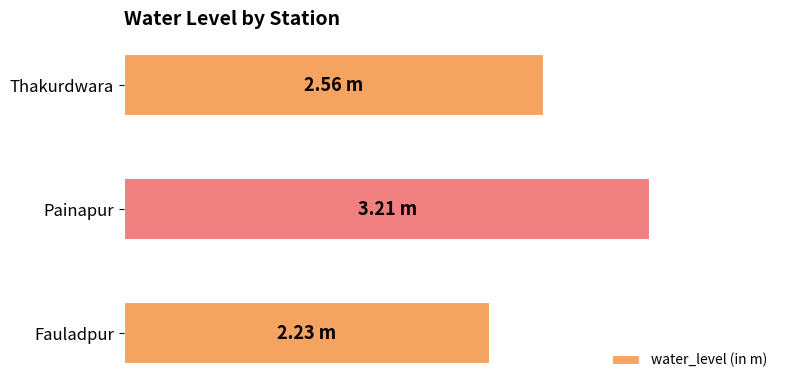

Are the bars horizontal?

Yes